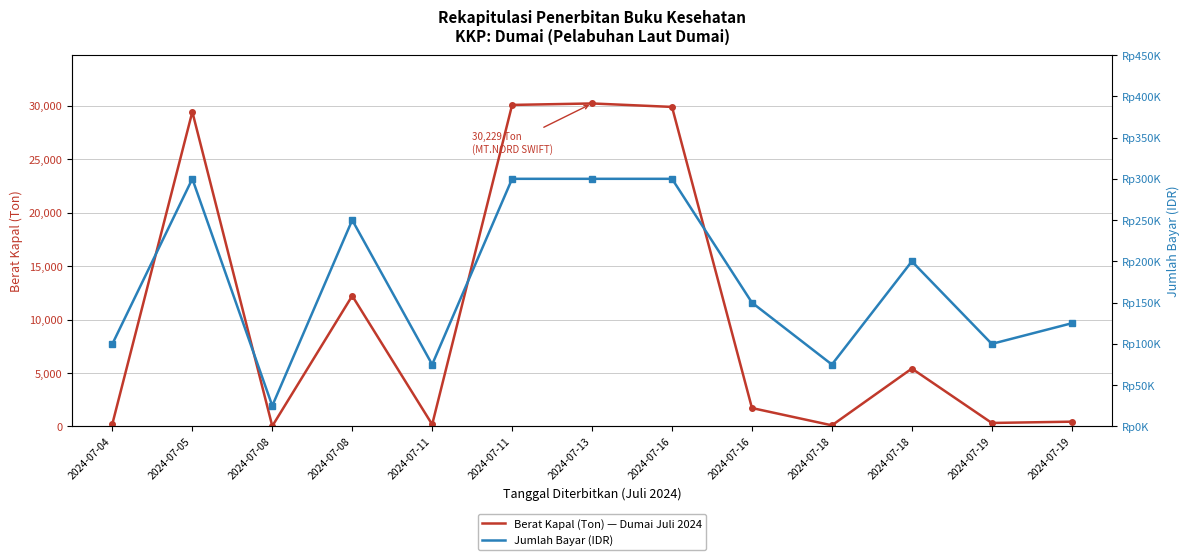

At which label is Berat Kapal (Ton) closest to 15131?

2024-07-08